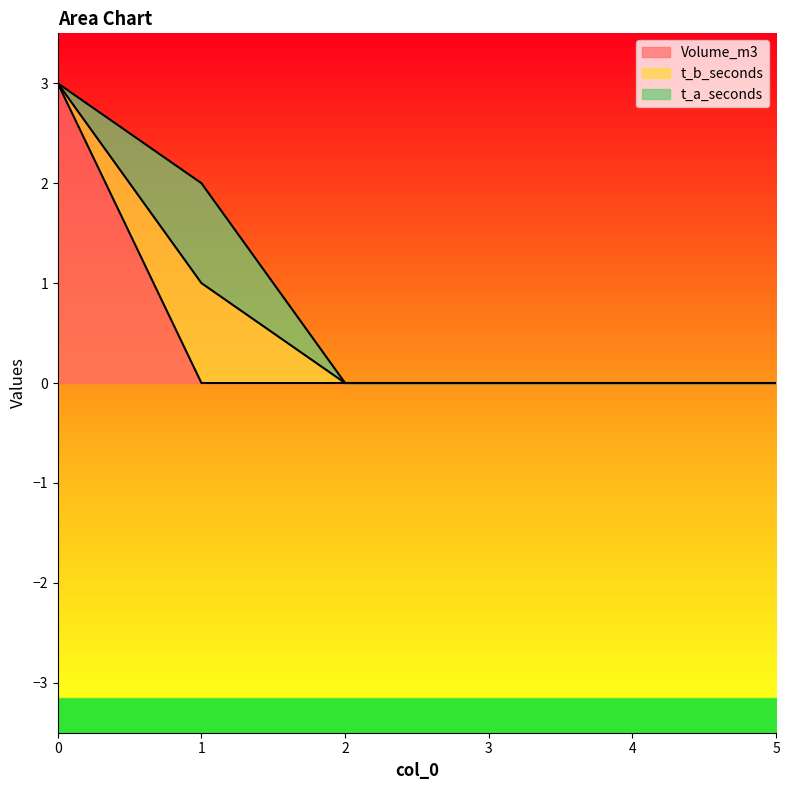

At 1, list the series in order from smallest to largest.

Volume_m3, t_b_seconds, t_a_seconds